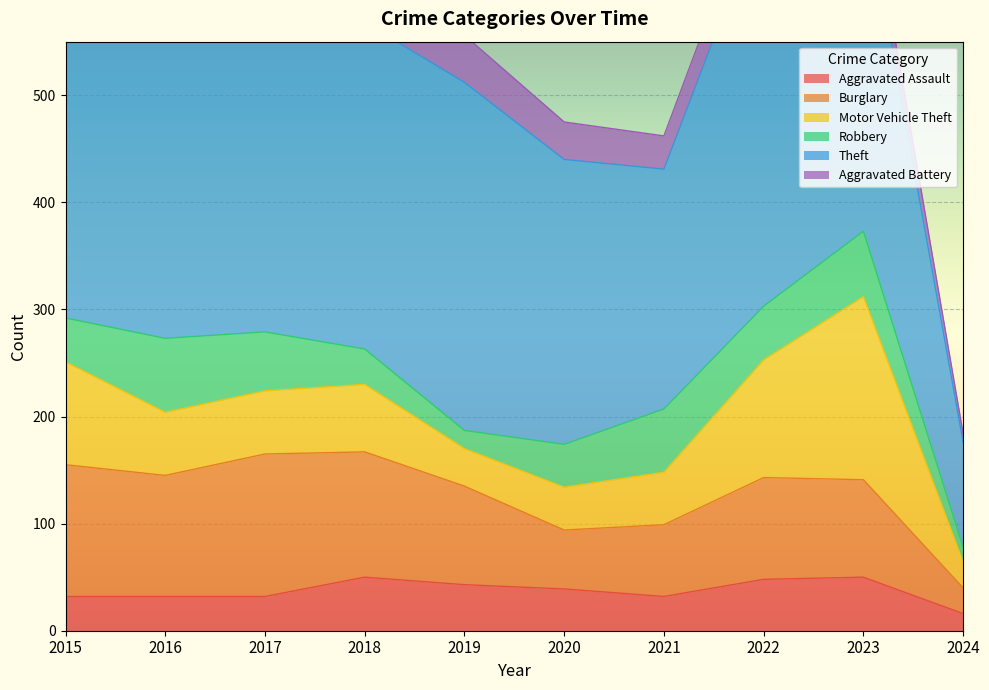

The Motor Vehicle Theft series shows 24 at 2020. True or false?

False